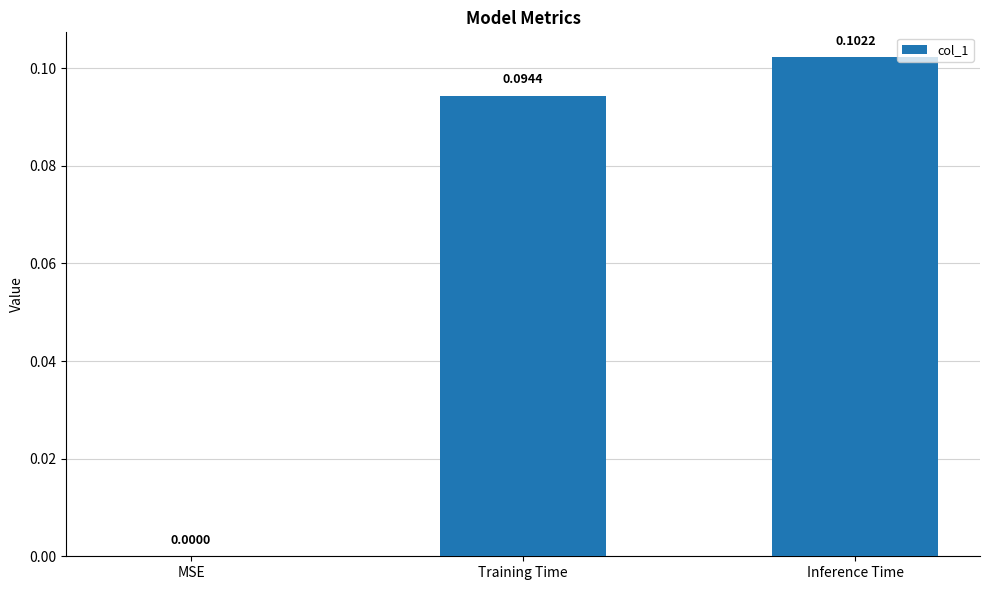

The chart shows a value of -0.1 at MSE. True or false?

False